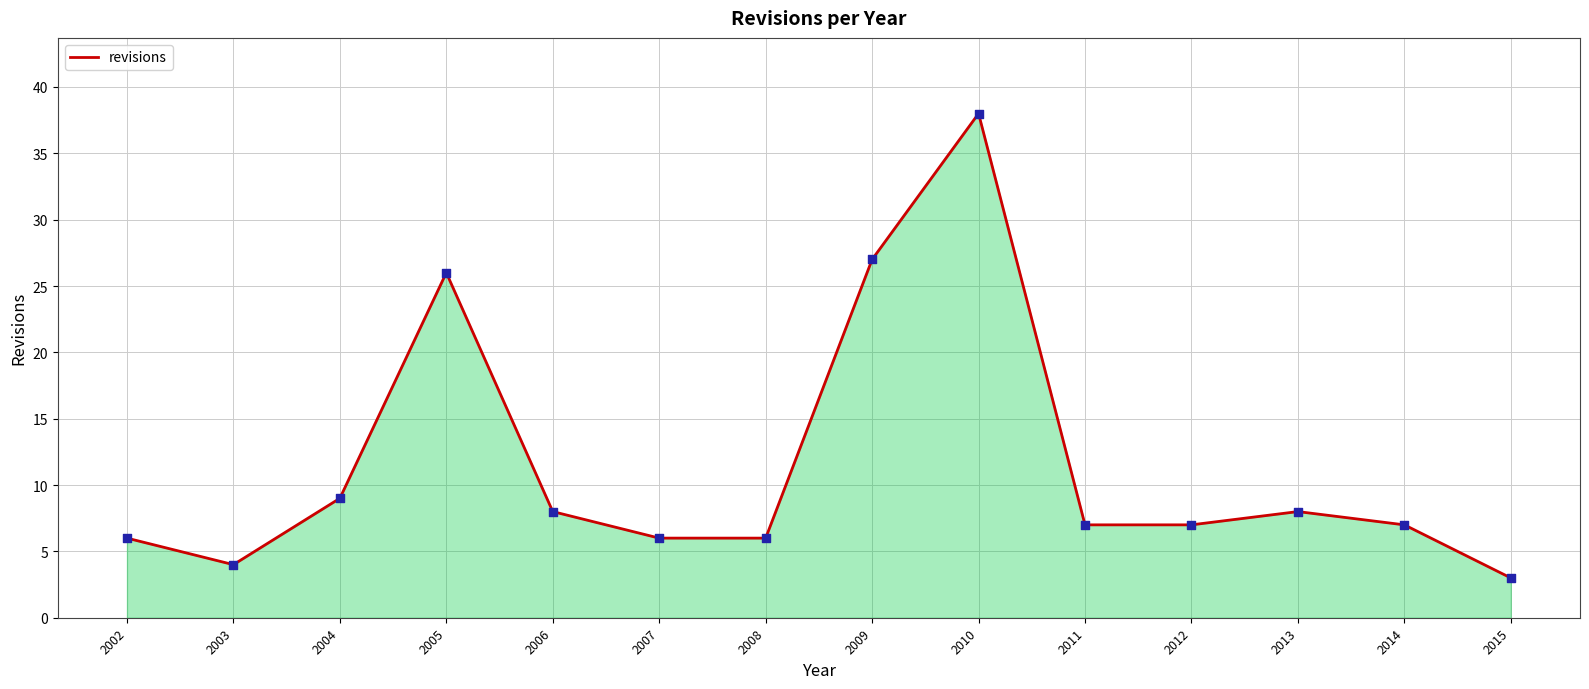

What is the change in value from 2003 to 2009?

+23